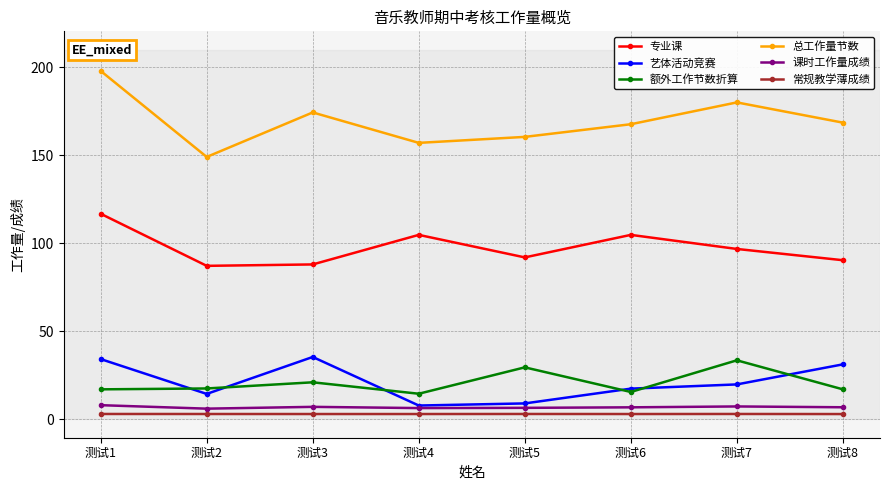

What is the sum of the 课时工作量成绩 values at 测试4 and 测试3?

13.4